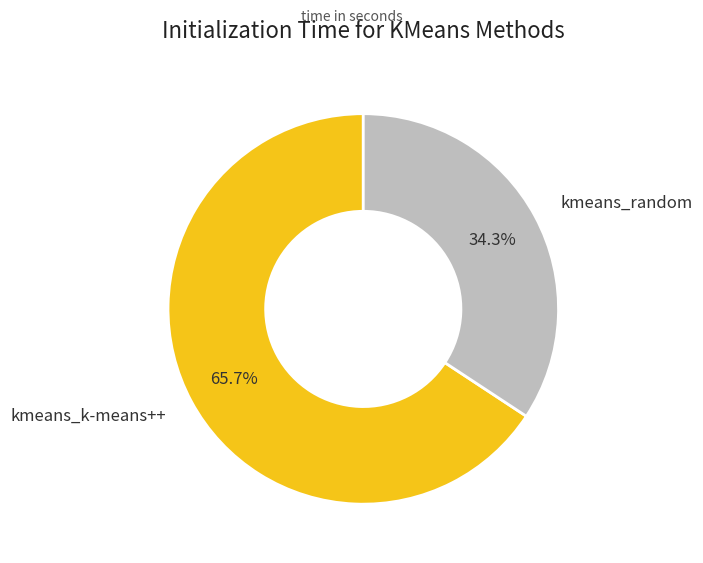

Count the number of slices in the pie.

2